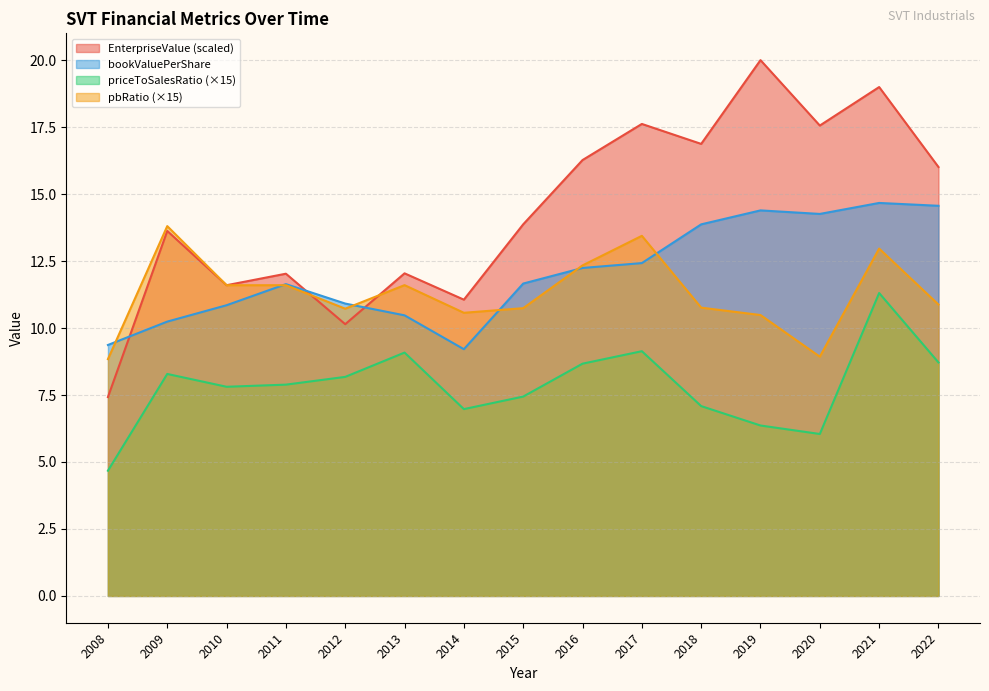

At which label does EnterpriseValue first exceed 13?

2009